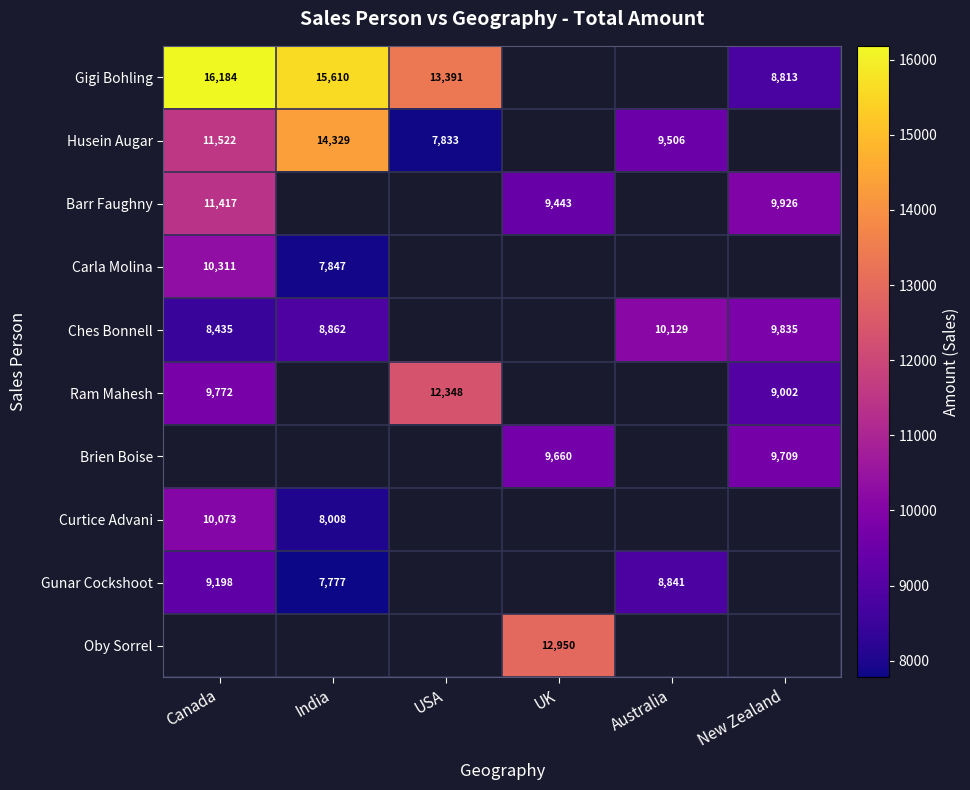

What is the sum of the Ches Bonnell values at New Zealand and Australia?

19964